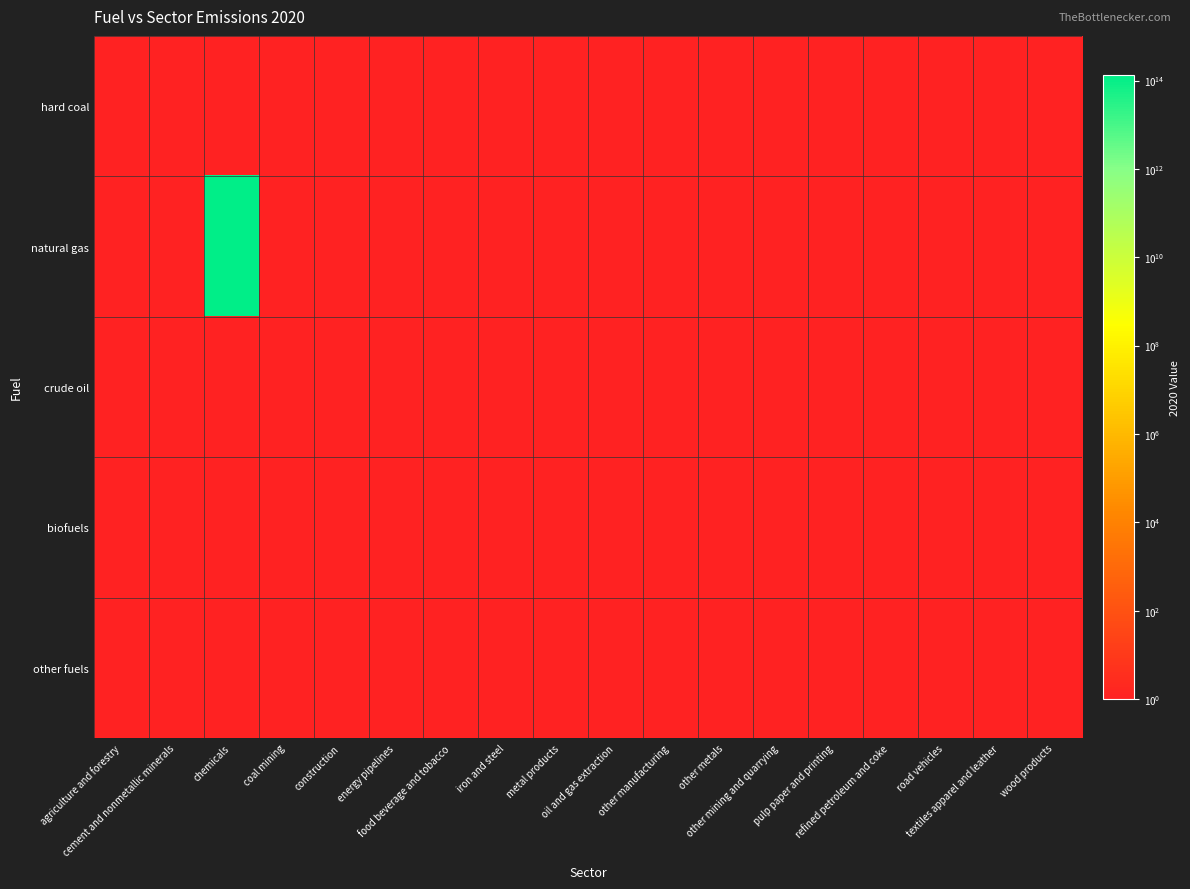

At chemicals, list the series in order from largest to smallest.

natural gas, hard coal, crude oil, biofuels, other fuels